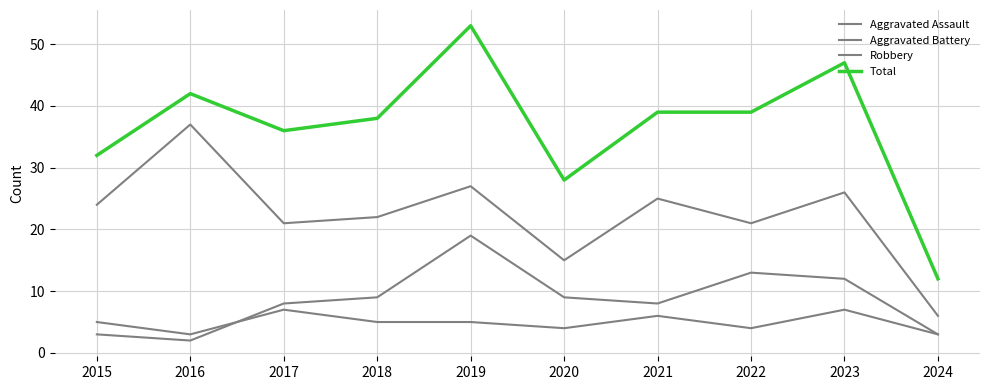

How many lines are shown in the chart?

4